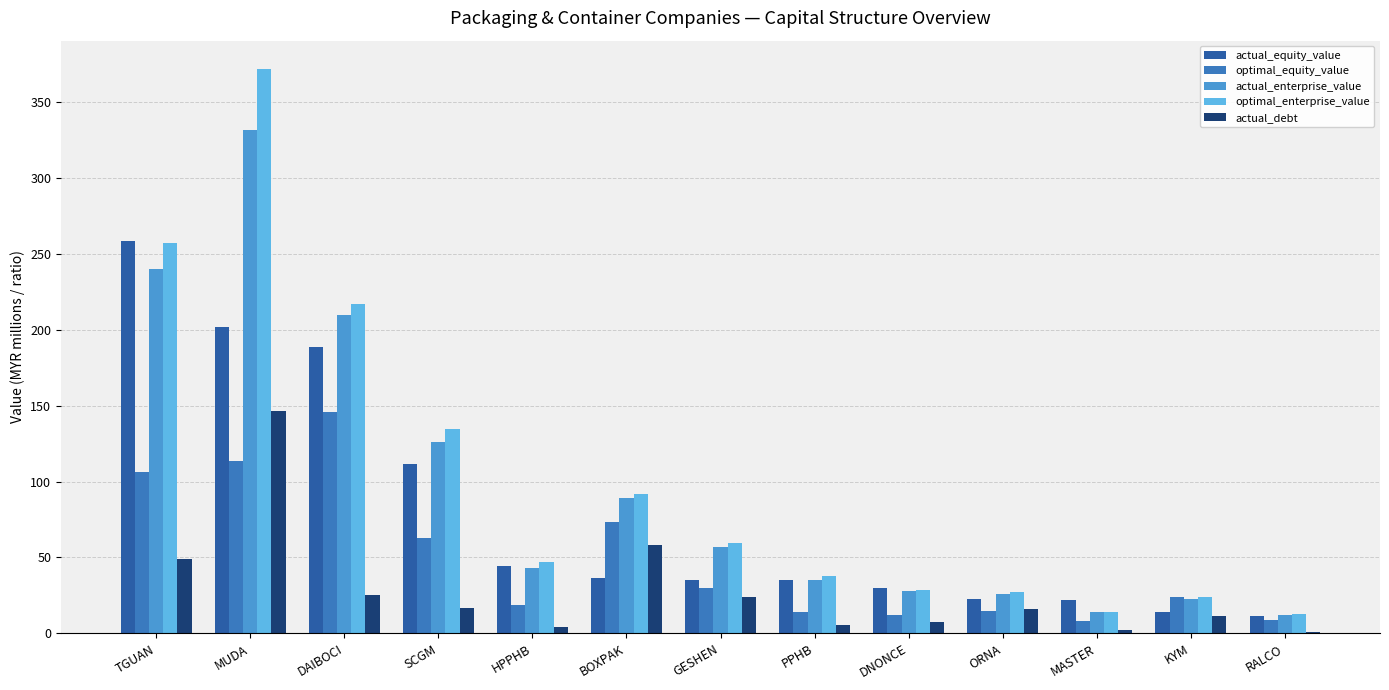

What value does the actual_debt series have at PPHB?

5.4